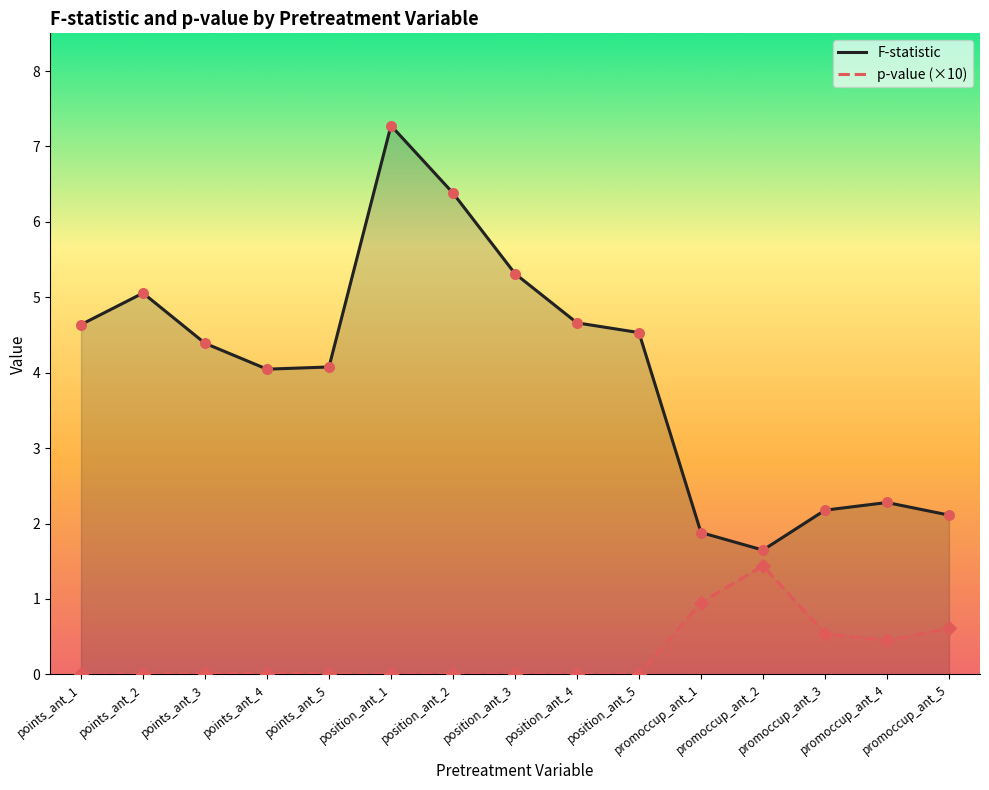

At which category is the sum across all series the highest?

position_ant_1